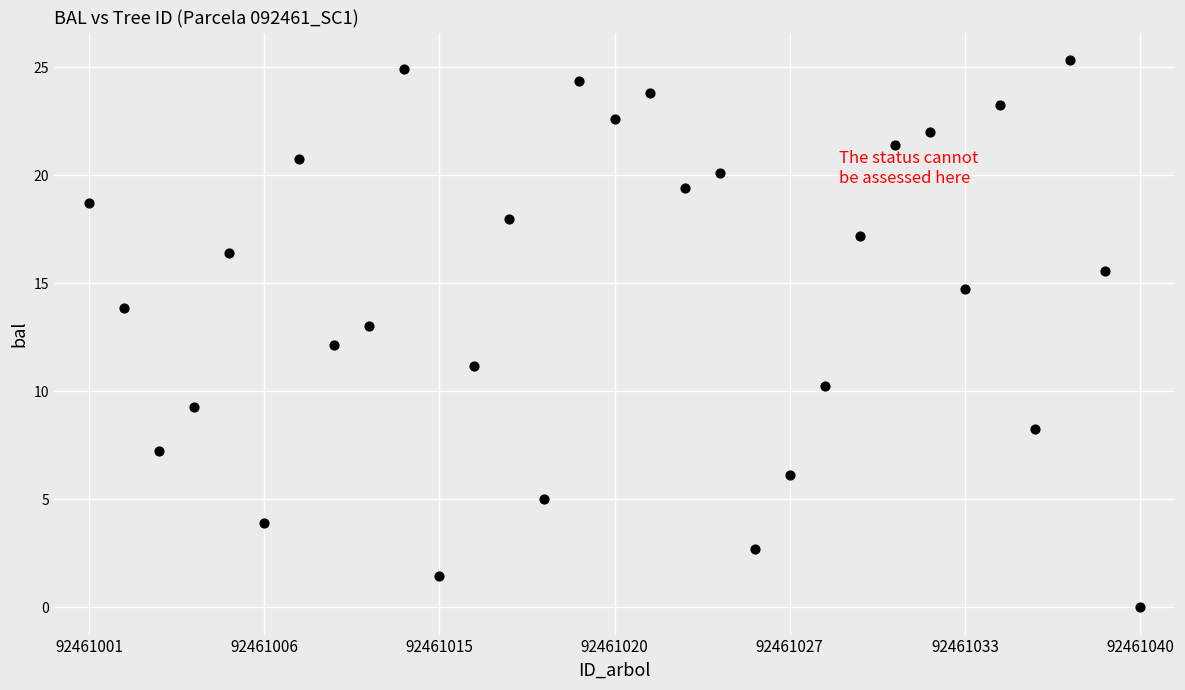

What is the range of Y values (max minus min)?

25.3